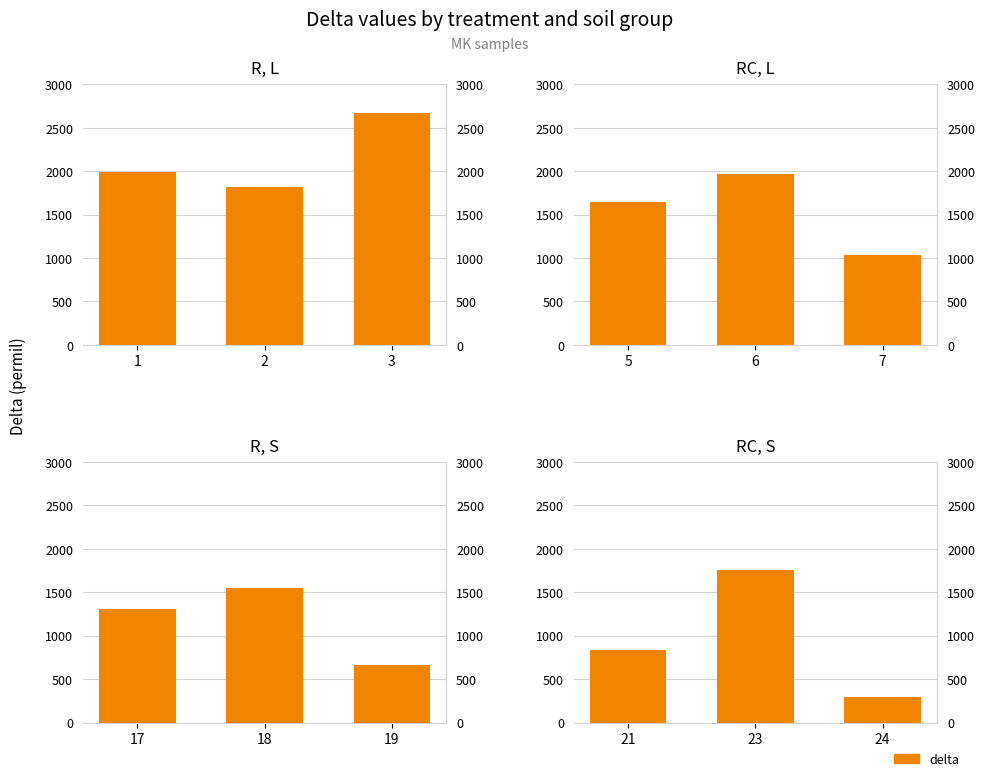

Does the chart contain stacked bars?

No